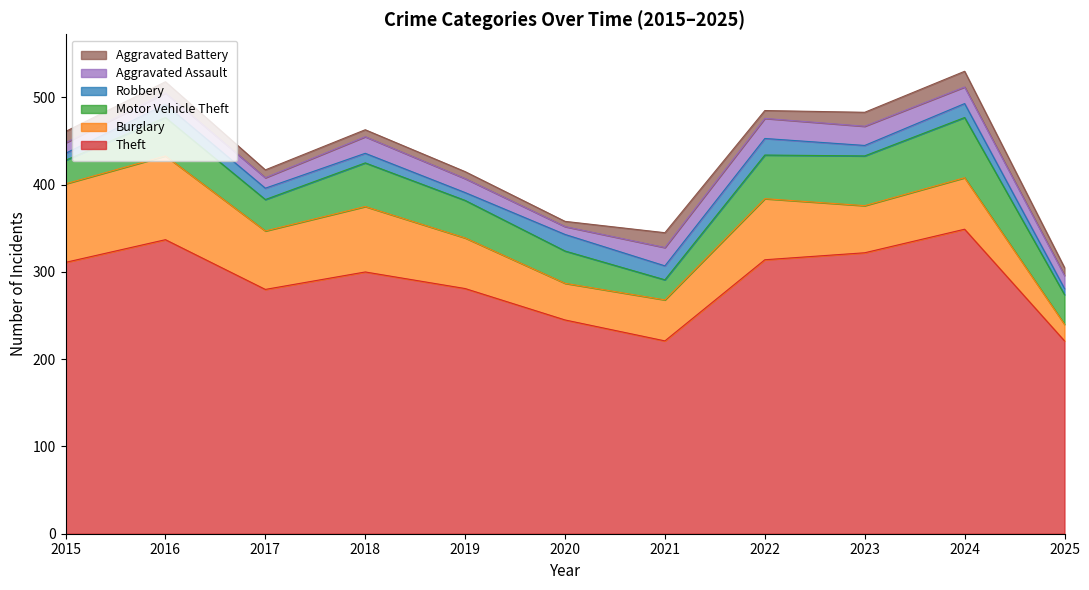

What value does the Theft series have at 2021, to the nearest 5?

220